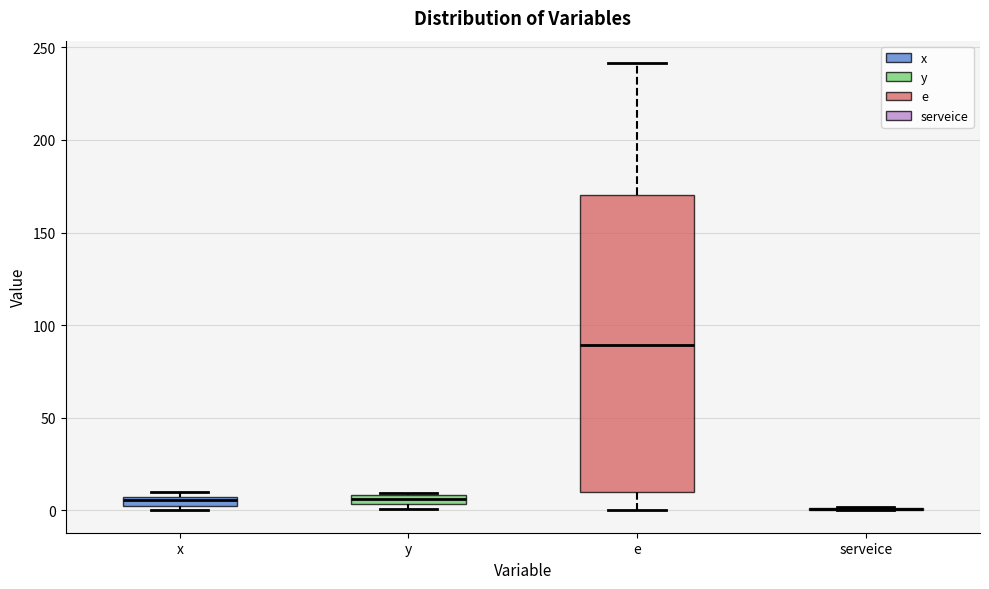

Where is the upper edge of the box for e on the y-axis? The values are not printed on the chart, so give them approximately, as read against the axis.

170